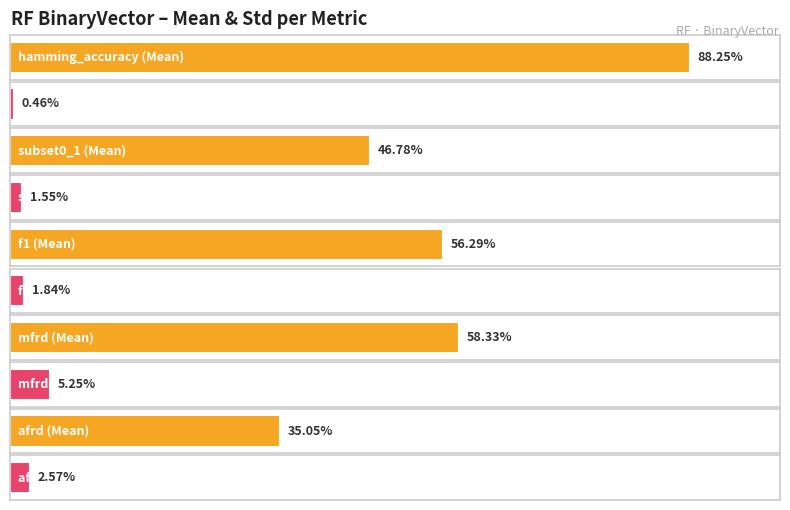

The Mean series shows 0.5 at subset0_1. True or false?

True